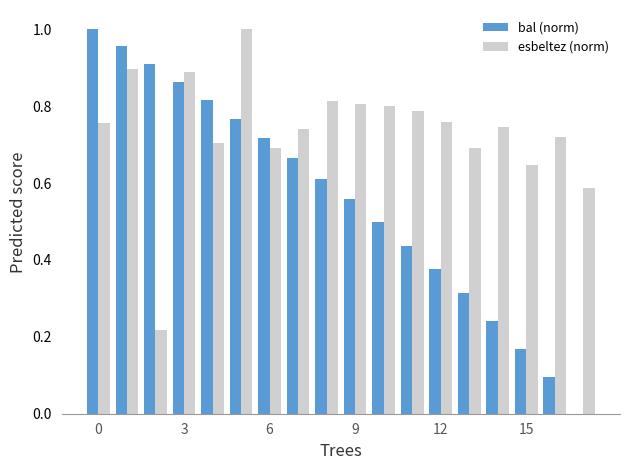

Which series has the largest total across all categories?

esbeltez (norm)